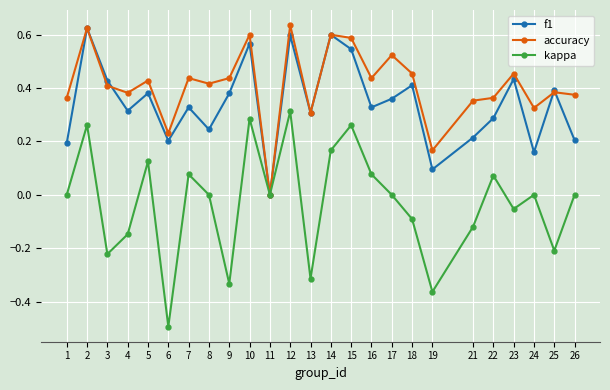

Which category has the highest value in the kappa series?

12